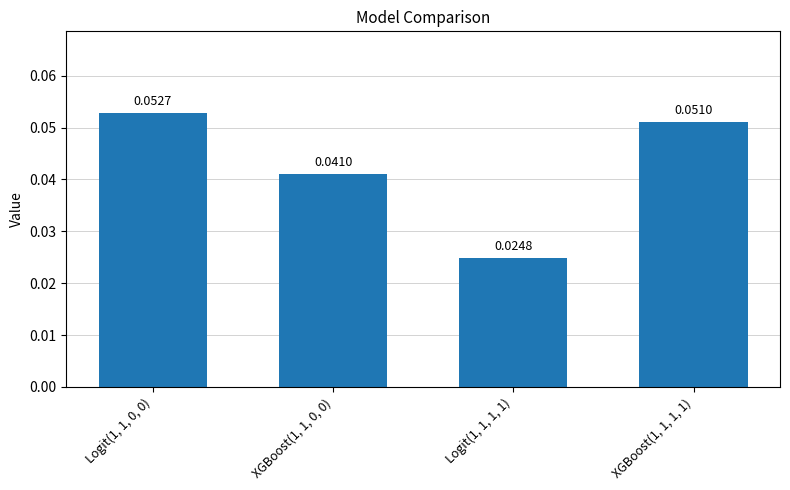

Which has a higher value, XGBoost(1, 1, 0, 0) or XGBoost(1, 1, 1, 1)?

XGBoost(1, 1, 1, 1)